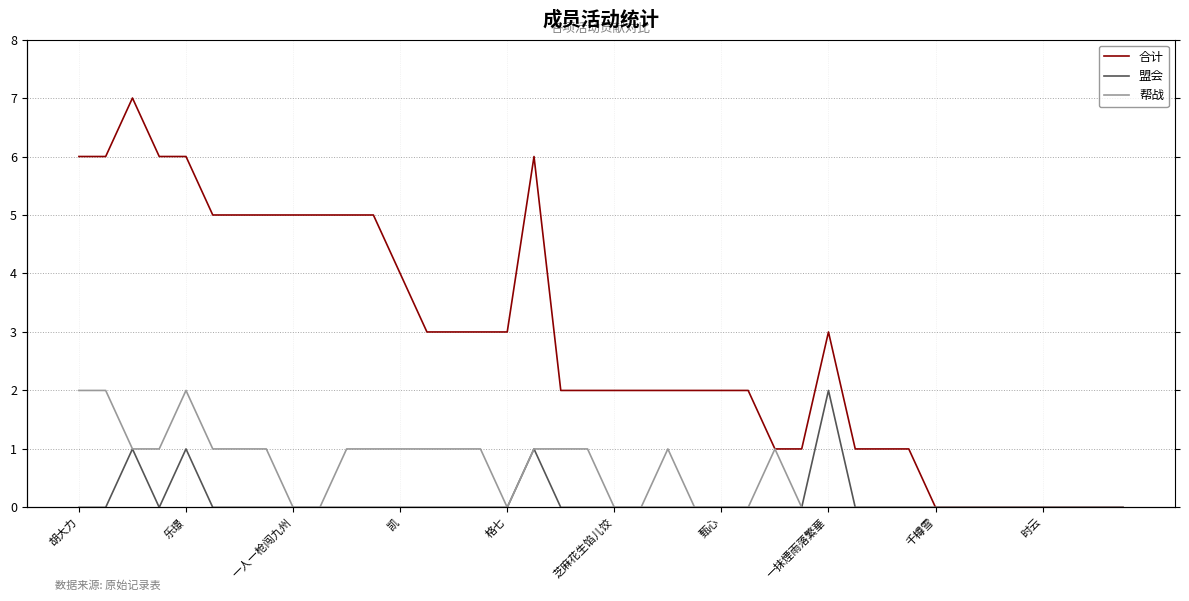

Which series changed the most between 格七 and 13?

合计